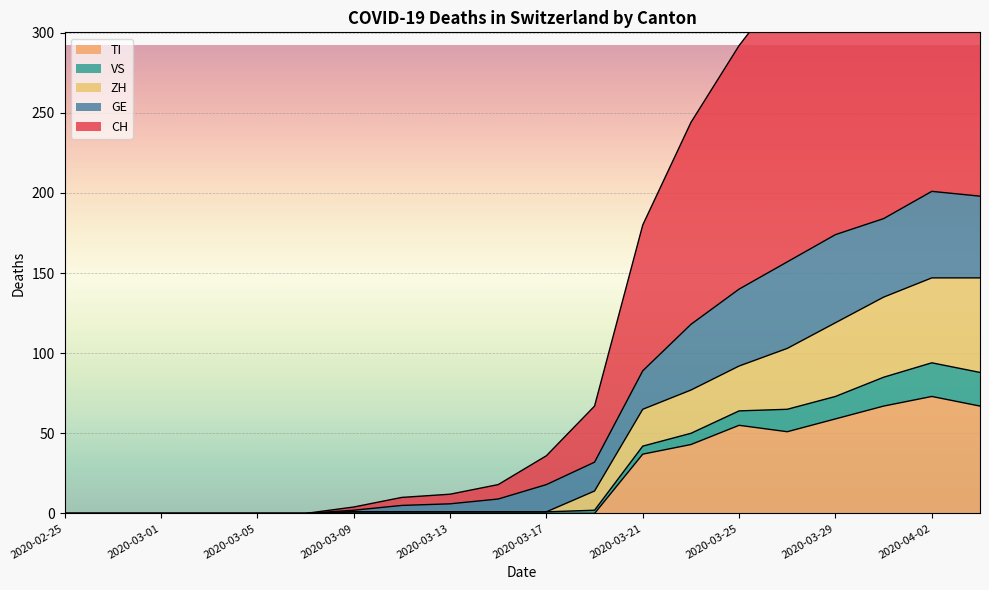

What is the highest value of the TI series?

73